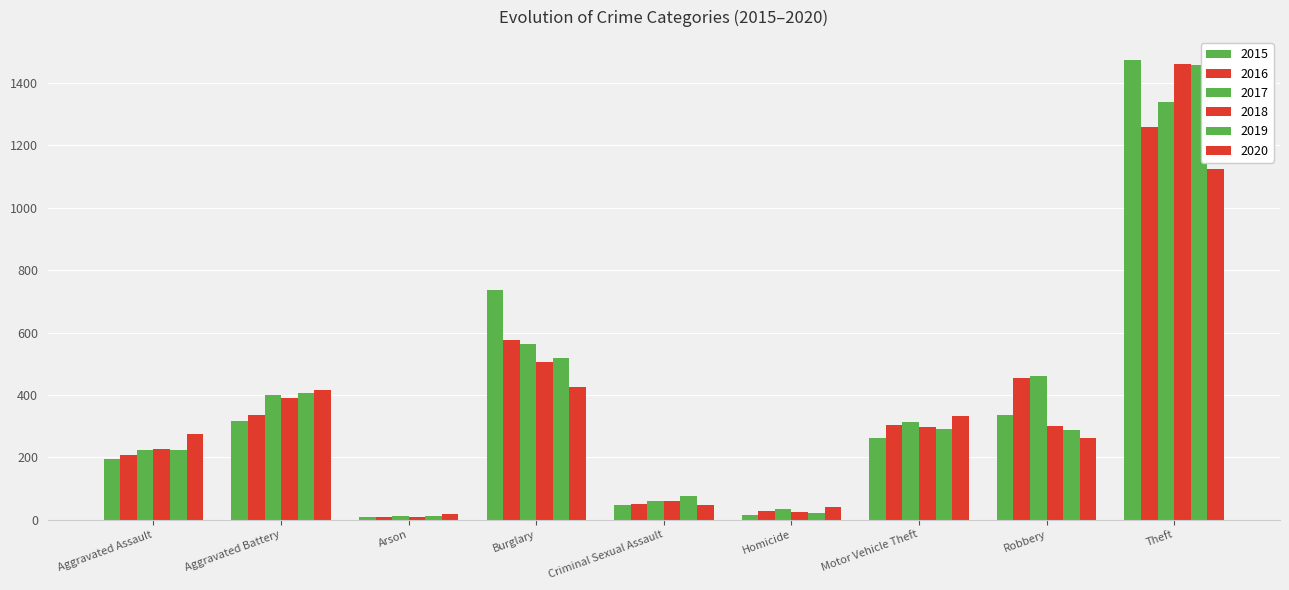

Which label corresponds to the smallest value in the chart?

Arson